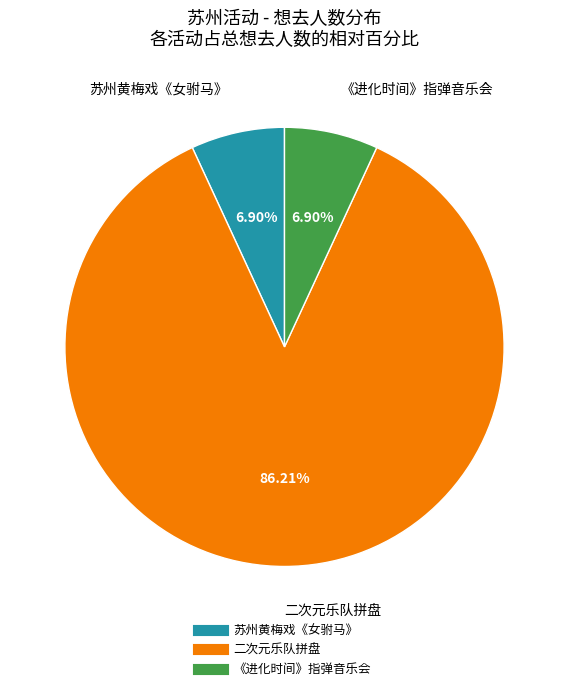

Count the number of slices in the pie.

3